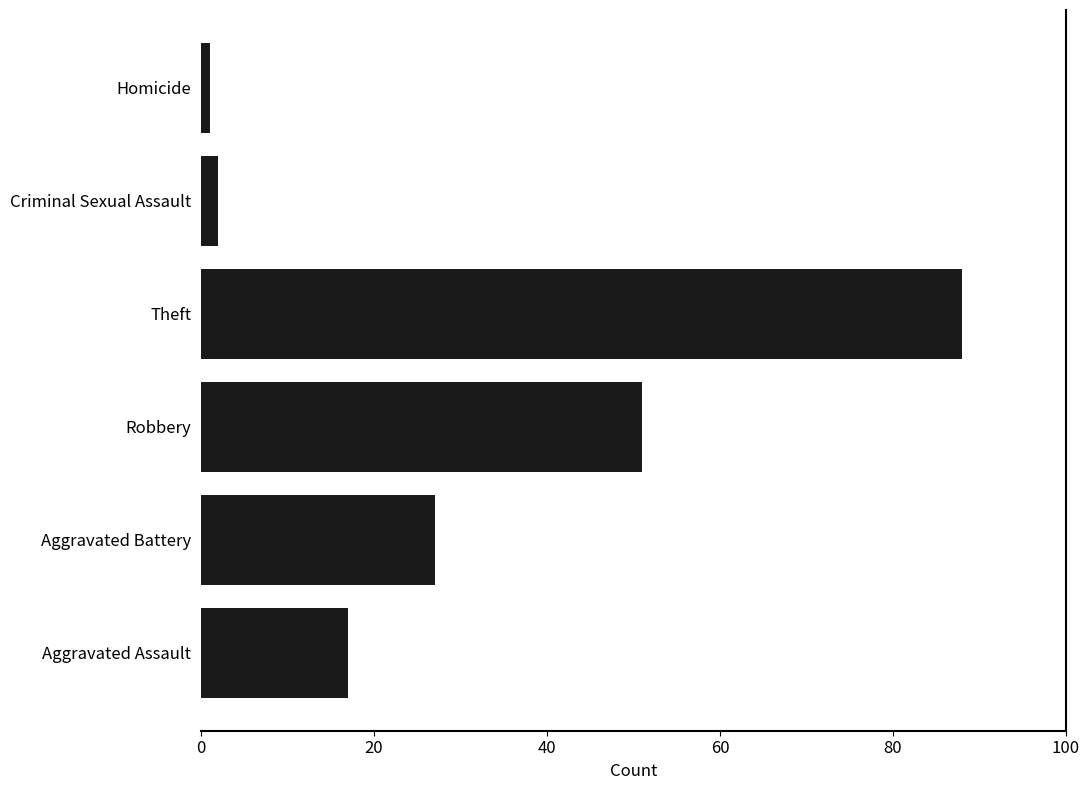

True or false: the data shows 11 at Aggravated Battery.

False